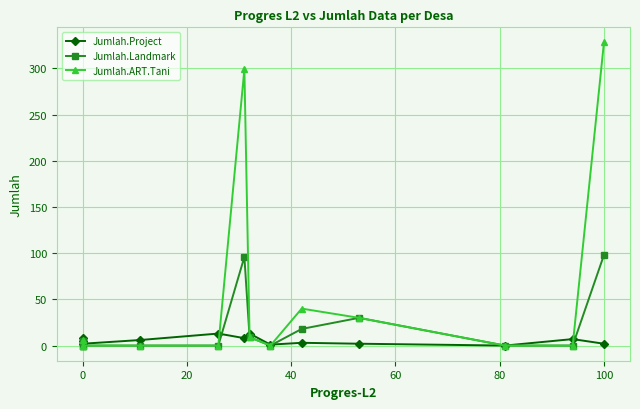

Which series has the widest spread of values?

Jumlah.ART.Tani